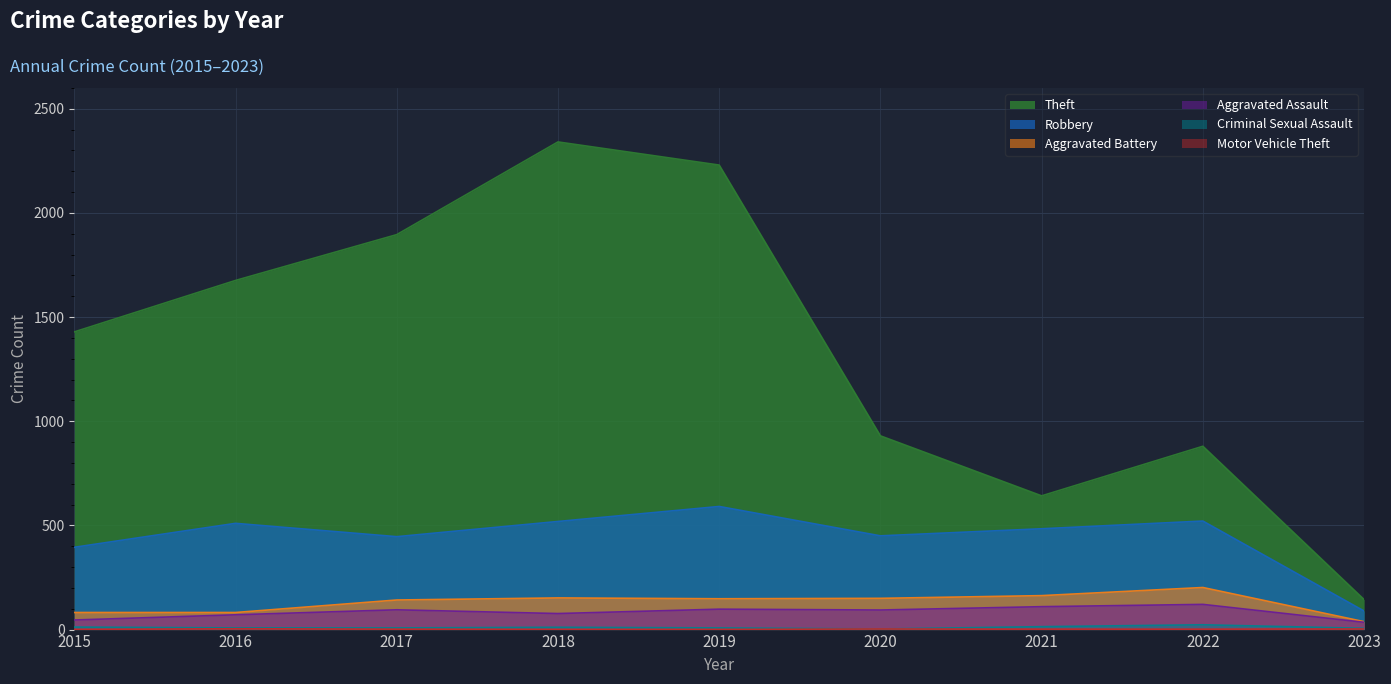

The Robbery series shows 510 at 2016. True or false?

True